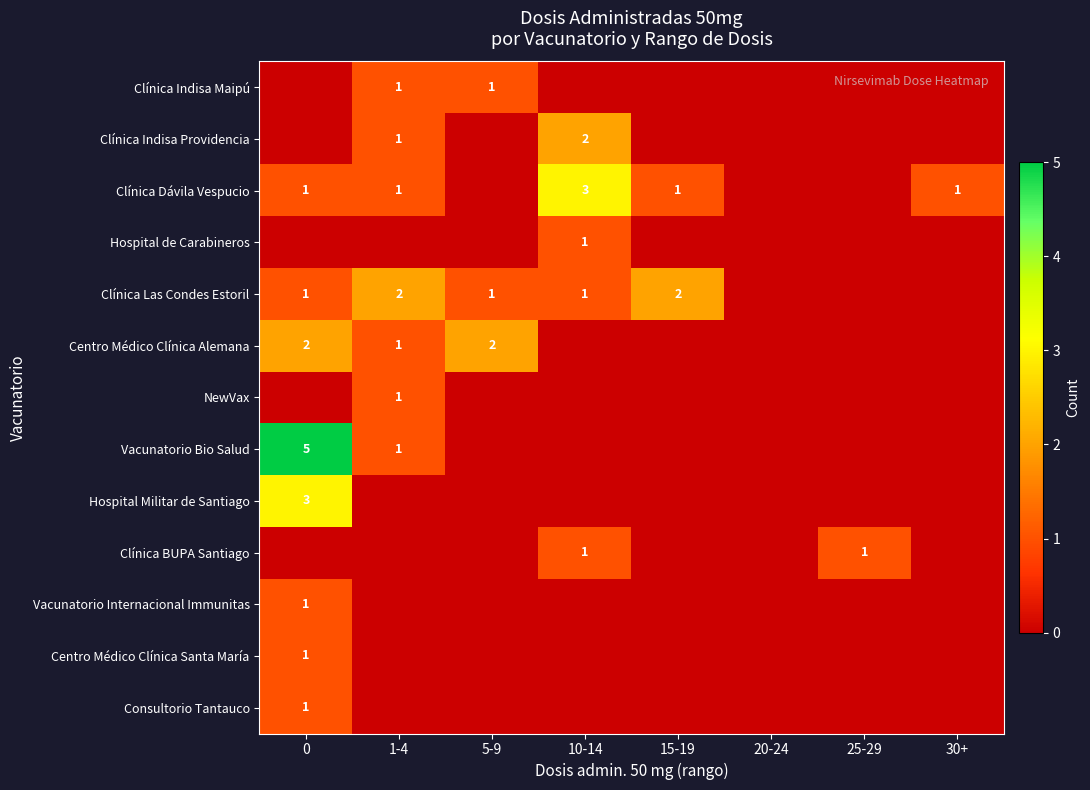

True or false: Clínica Indisa Maipú has a value of 1 at 1-4.

True